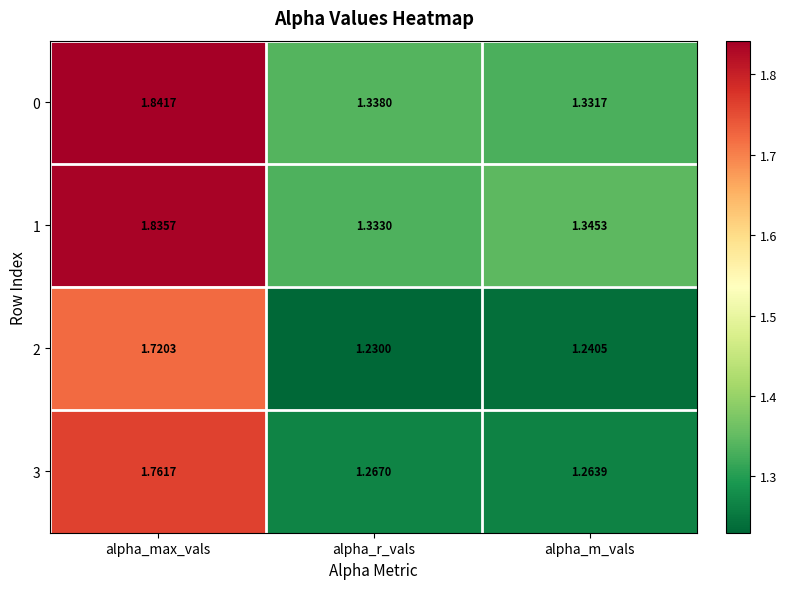

Which category has the lowest value in the 3 series?

alpha_m_vals